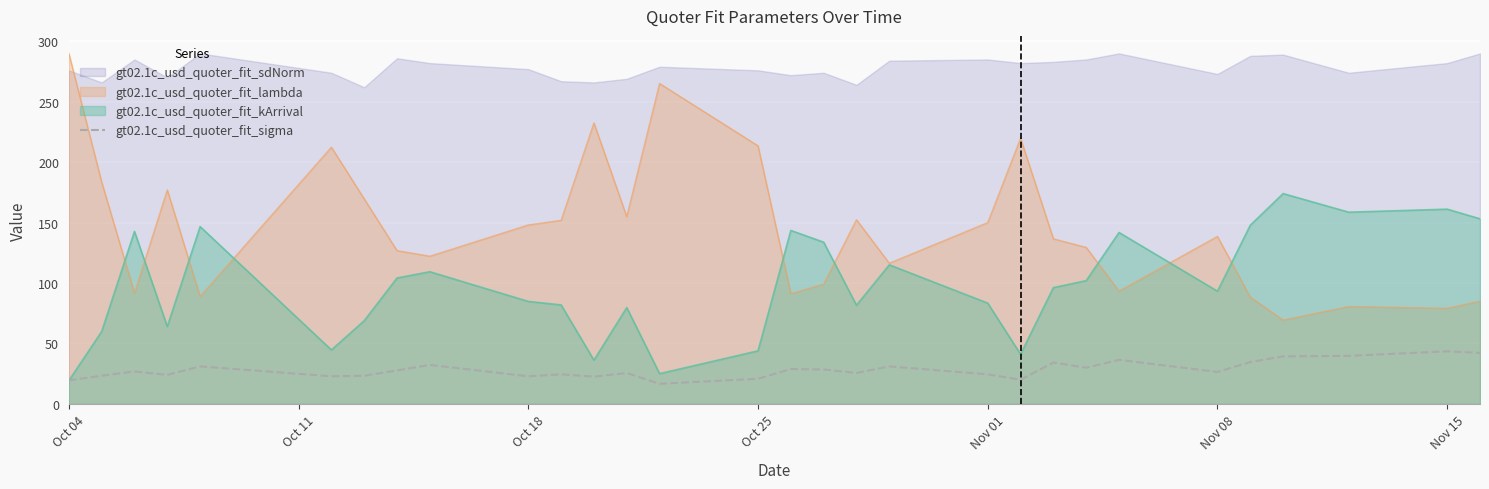

What is the maximum value for gt02.1c_usd_quoter_fit_lambda?

290.0